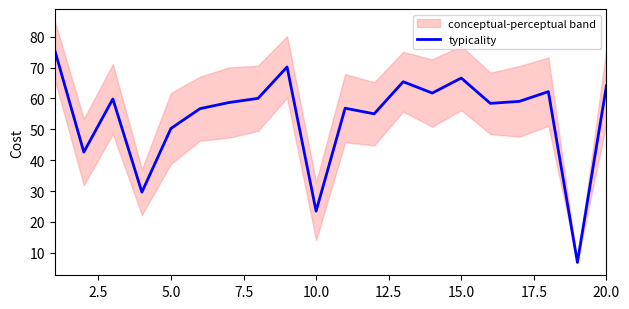

What is the maximum value for typicality?

75.6